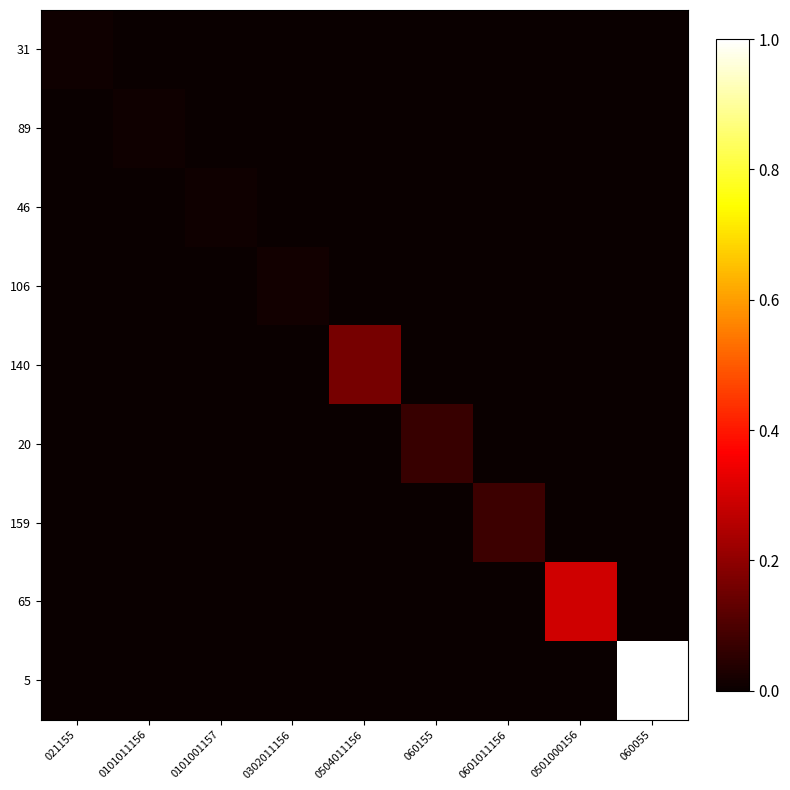

Which category has the highest value across all series?

060055